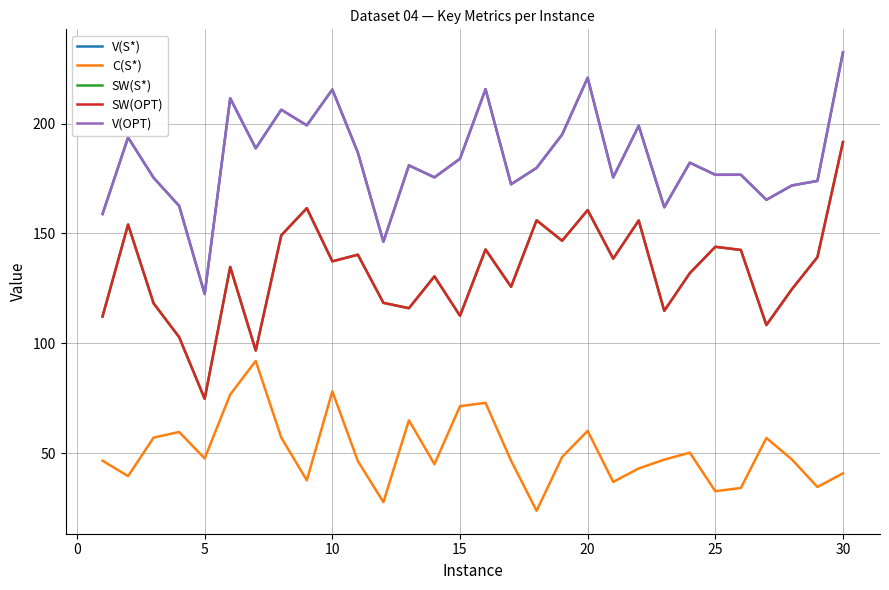

True or false: V(OPT) and V(S*) intersect in this chart.

True